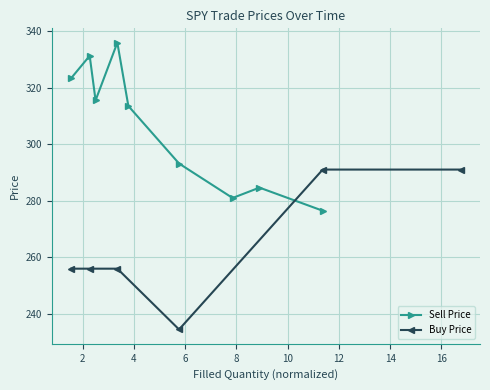

What is the value of the Buy Price point at the 5th from the left?

291.0